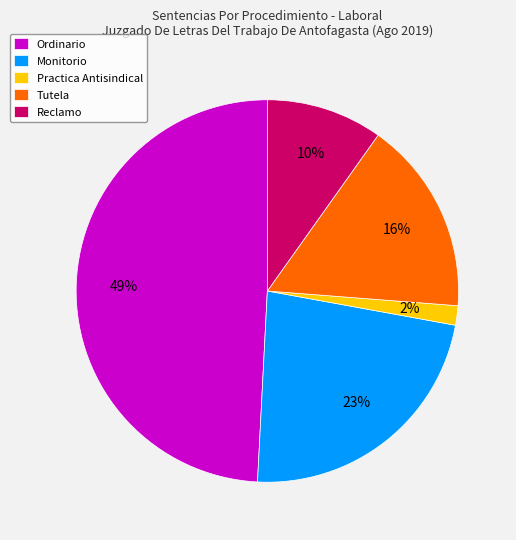

Is it true that Practica Antisindical is 2% of the pie?

True